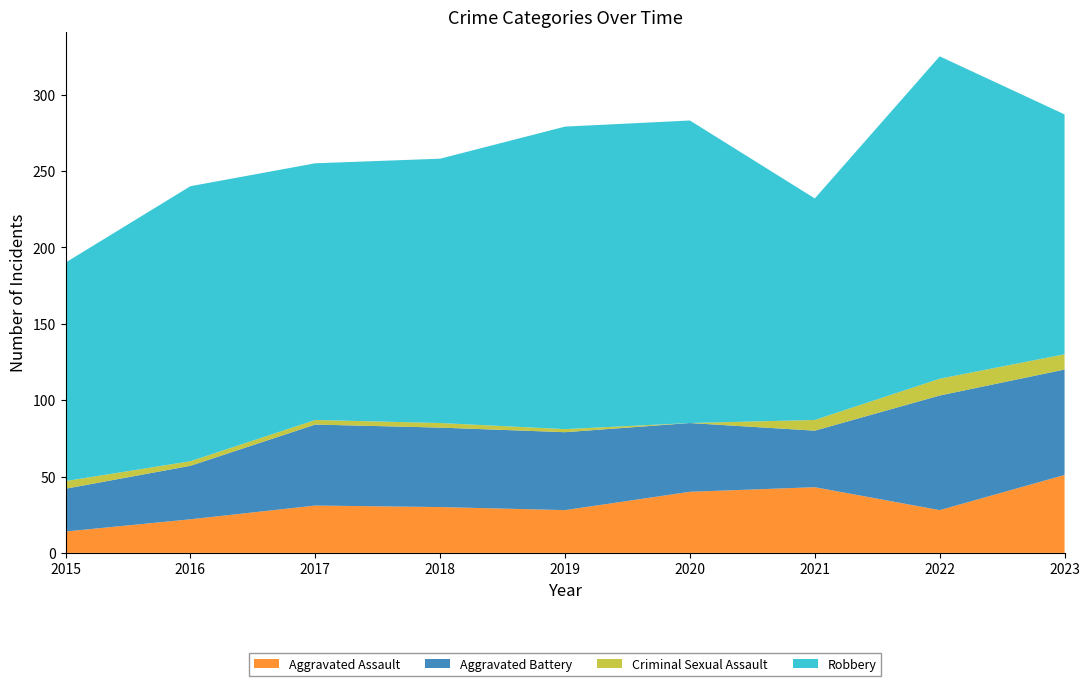

Reading right to left, list all the values displayed in this chart.

Aggravated Assault: 2023=51	2022=28	2021=43	2020=40	2019=28	2018=30	2017=31	2016=22	2015=14
Aggravated Battery: 2023=69	2022=75	2021=37	2020=45	2019=51	2018=52	2017=53	2016=35	2015=28
Criminal Sexual Assault: 2023=10	2022=11	2021=7	2020=0	2019=2	2018=3	2017=3	2016=3	2015=5
Robbery: 2023=157	2022=211	2021=145	2020=198	2019=198	2018=173	2017=168	2016=180	2015=143